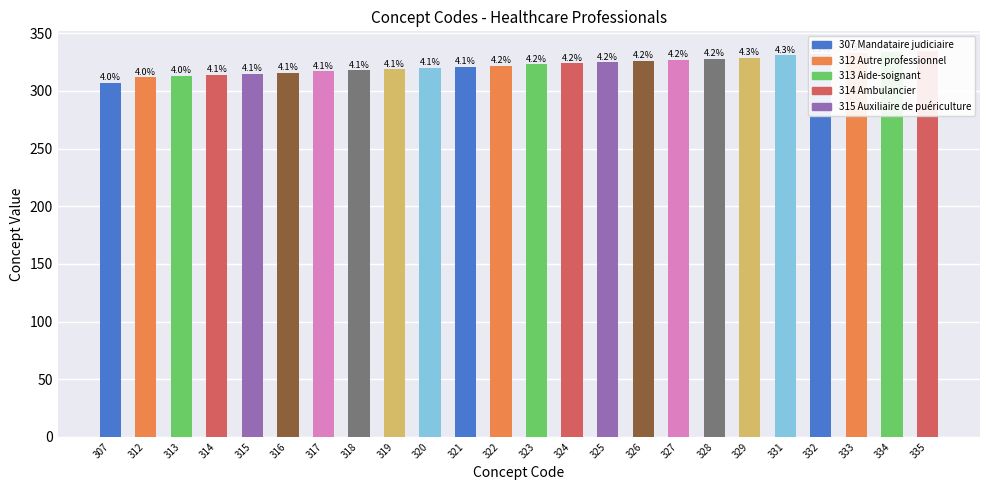

Reading left to right, list all the values displayed in this chart.

307=307	312=312	313=313	314=314	315=315	316=316	317=317	318=318	319=319	320=320	321=321	322=322	323=323	324=324	325=325	326=326	327=327	328=328	329=329	331=331	332=332	333=333	334=334	335=335